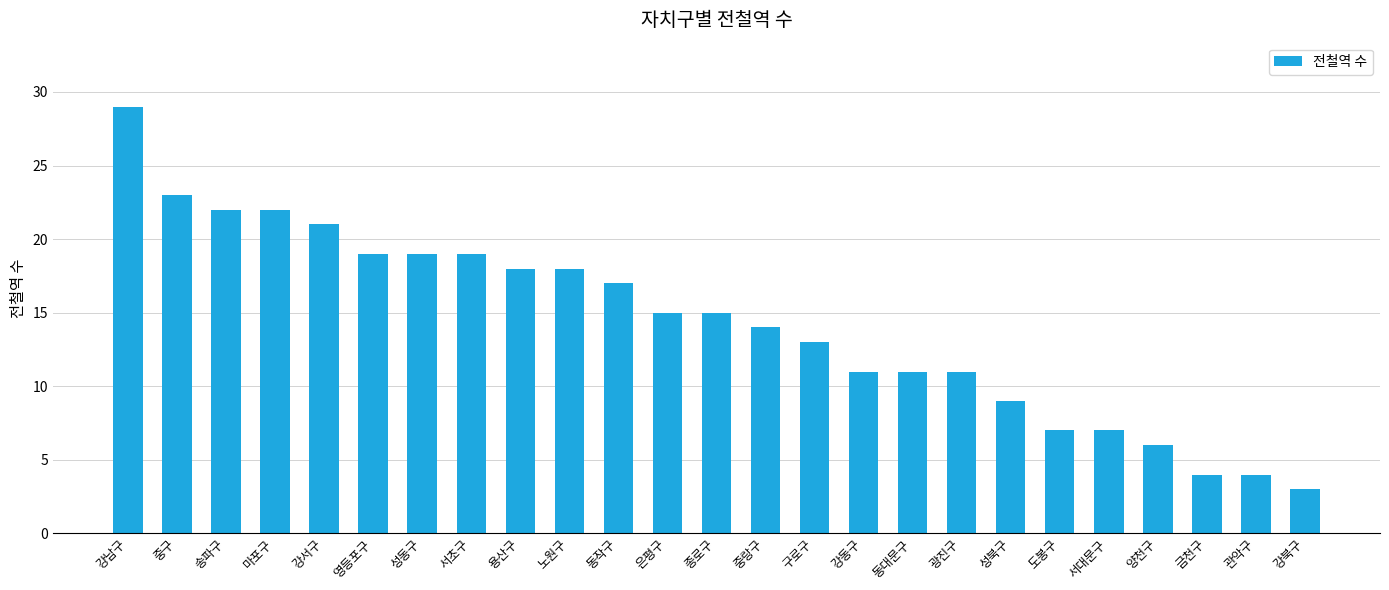

The value at 서초구 is 25. True or false?

False